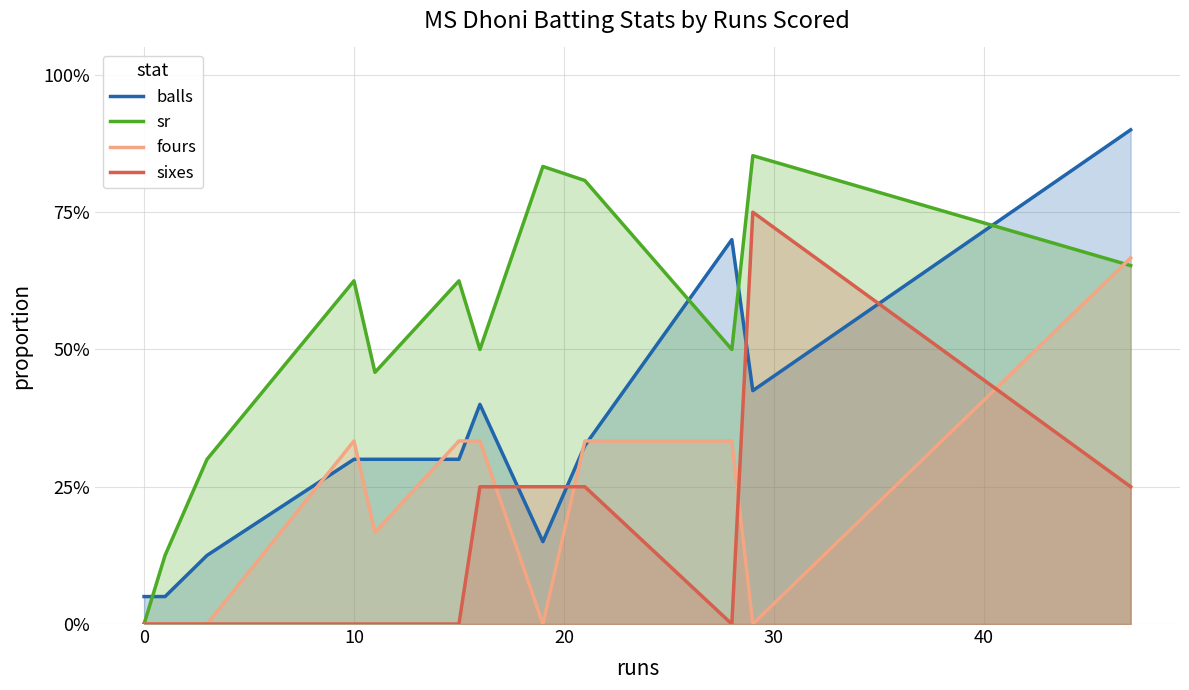

What are all the series names shown in the legend?

balls, sr, fours, sixes